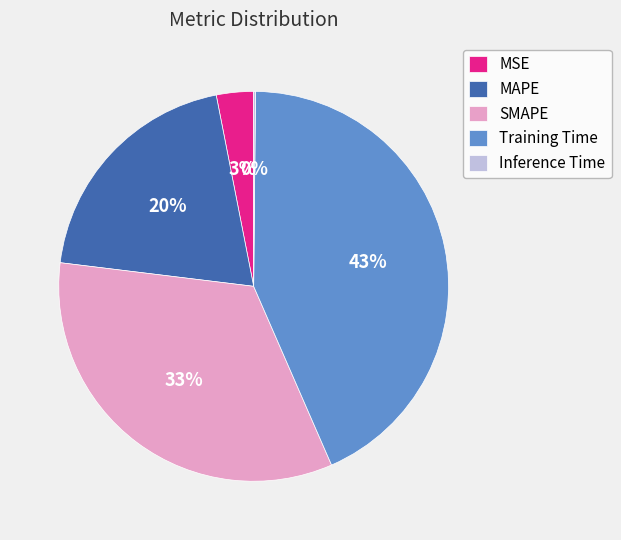

Is it true that MAPE is 10% of the pie?

False